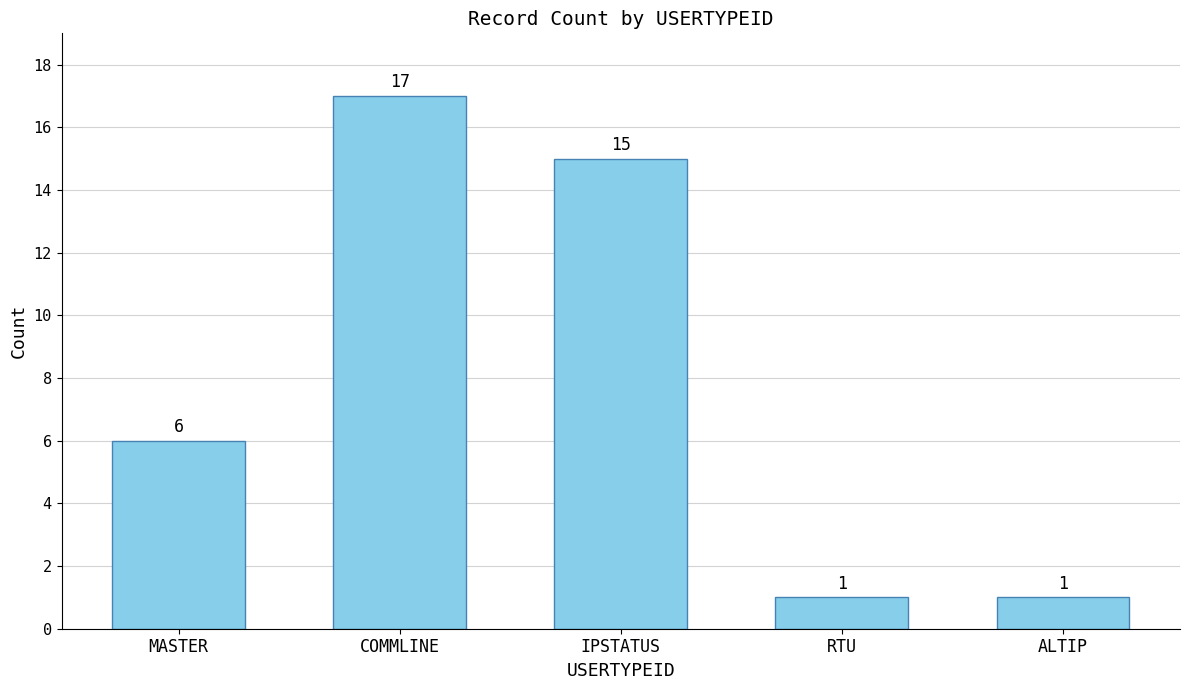

What is the difference between the maximum and minimum values?

16